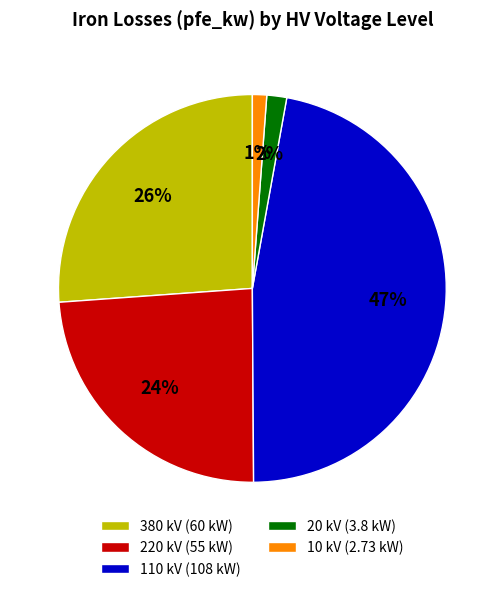

The 380 slice represents 58% of the pie. True or false?

False